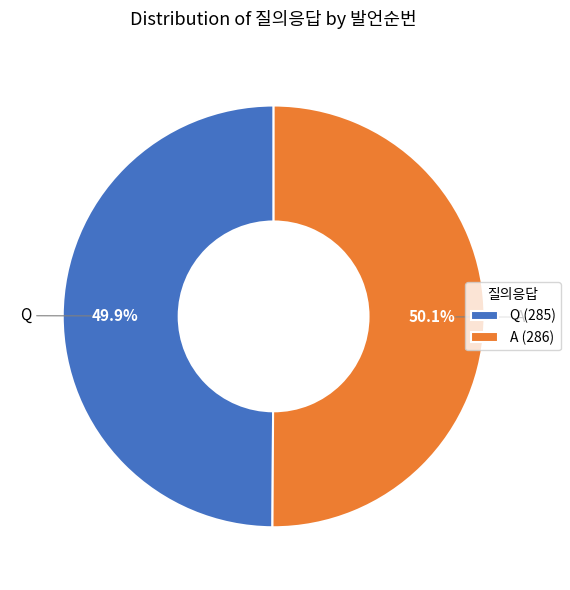

True or false: A accounts for 50% of the total.

True